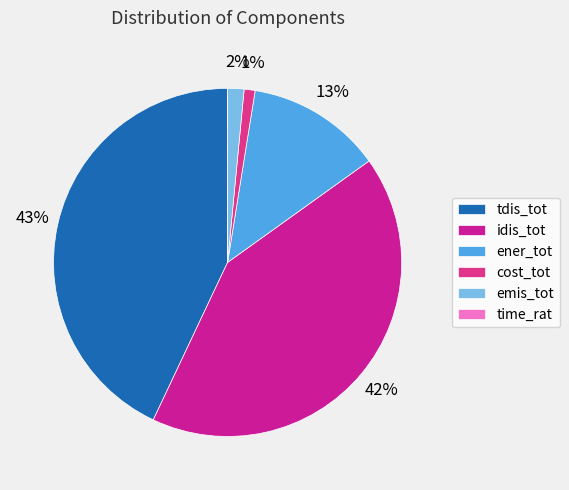

Rank the categories by value from highest to lowest.

tdis_tot, idis_tot, ener_tot, emis_tot, cost_tot, time_rat